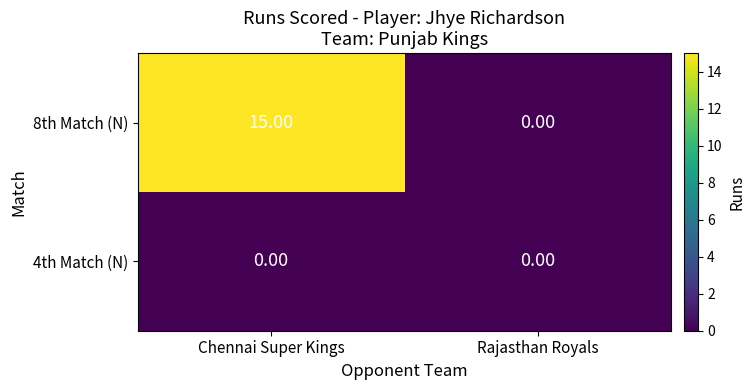

Which series has the widest spread of values?

8th Match (N)